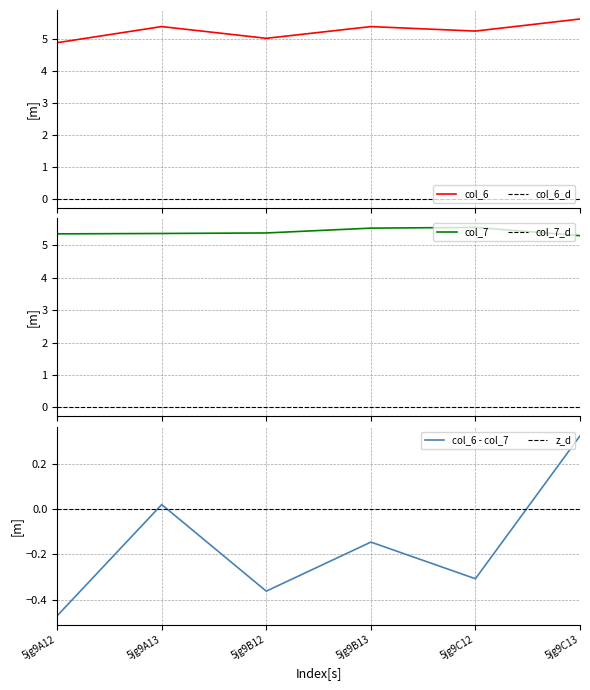

The col_7 series shows 2.1 at 5jg9B13. True or false?

False